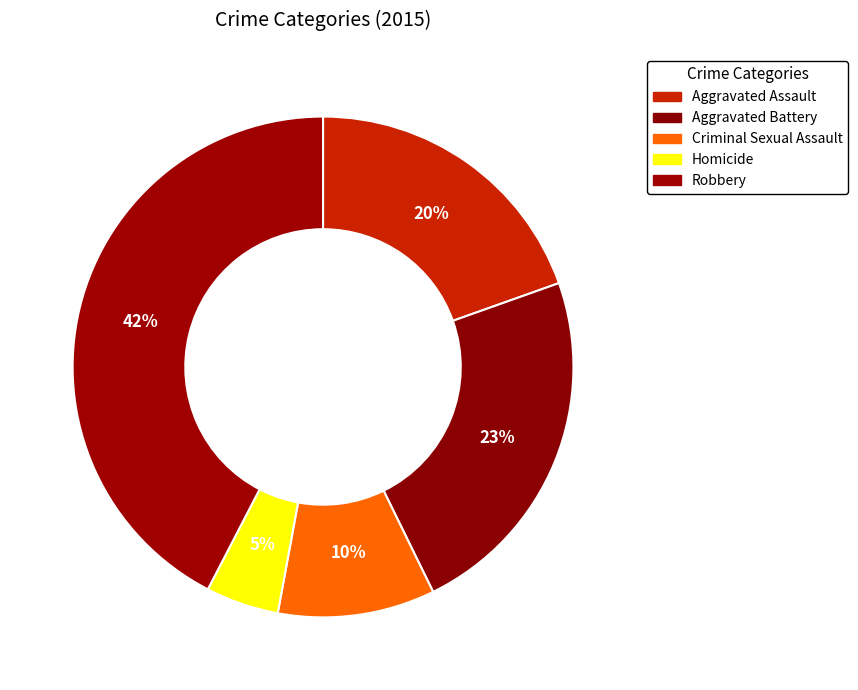

How many slices are in this pie chart?

5